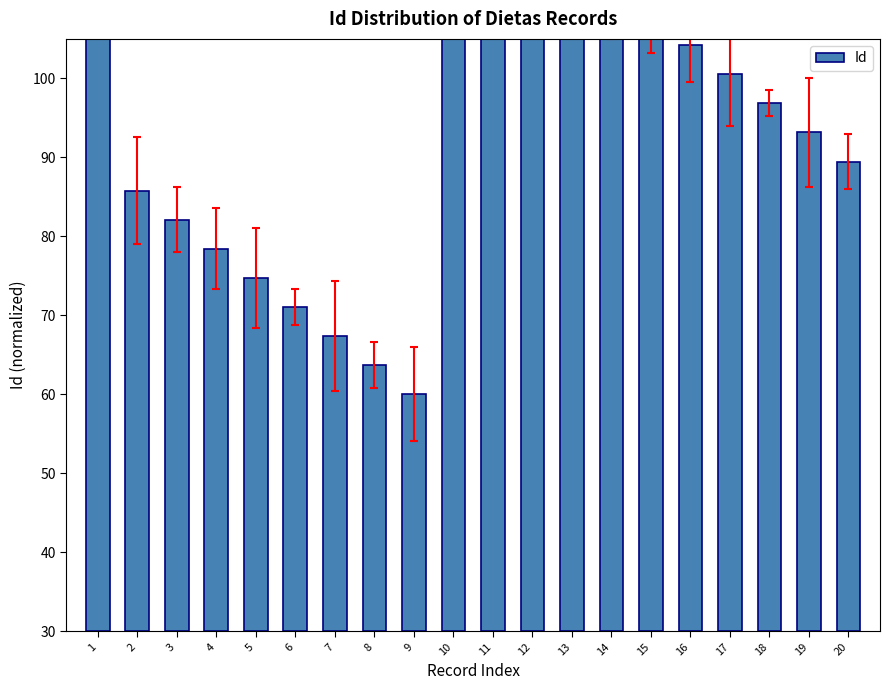

How many distinct data groups are displayed?

1